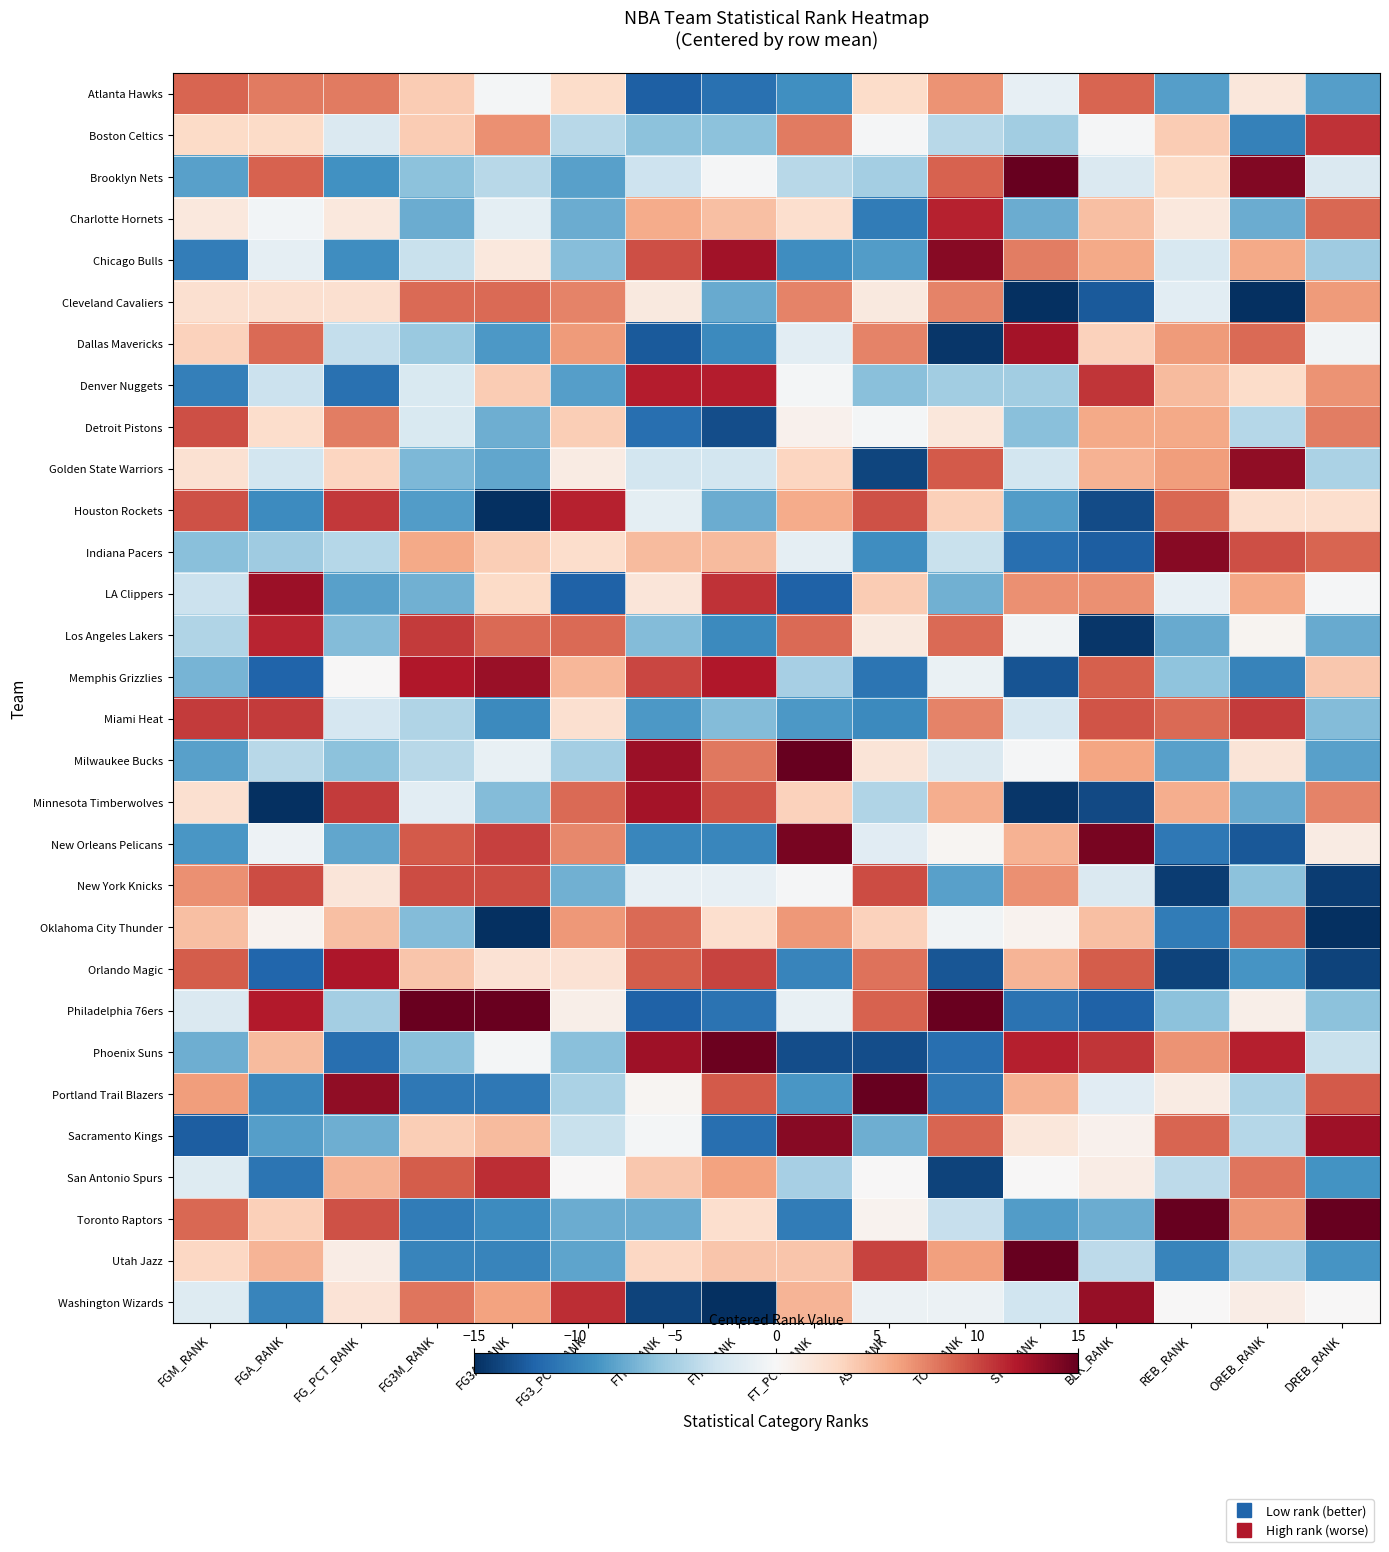

How many categories are shown in the chart?

16